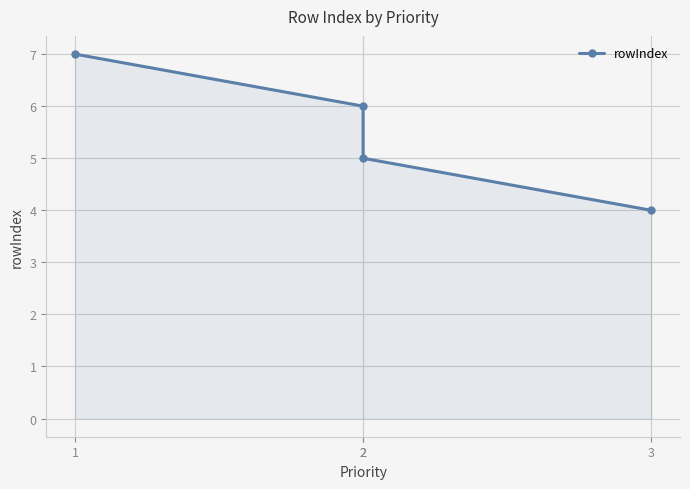

At which label does the data first exceed 6?

1